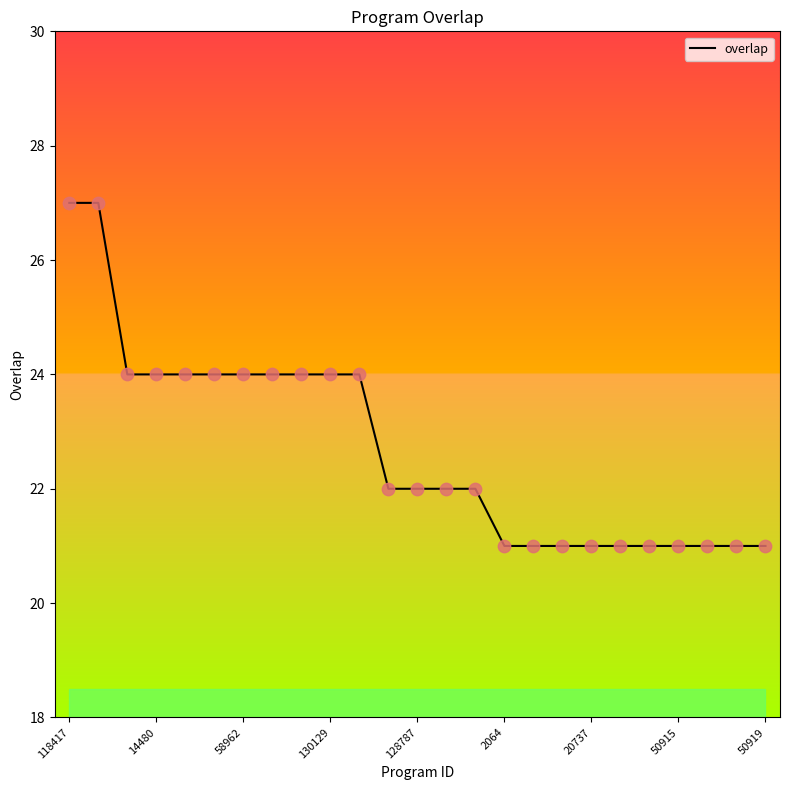

What is the smallest value displayed?

21